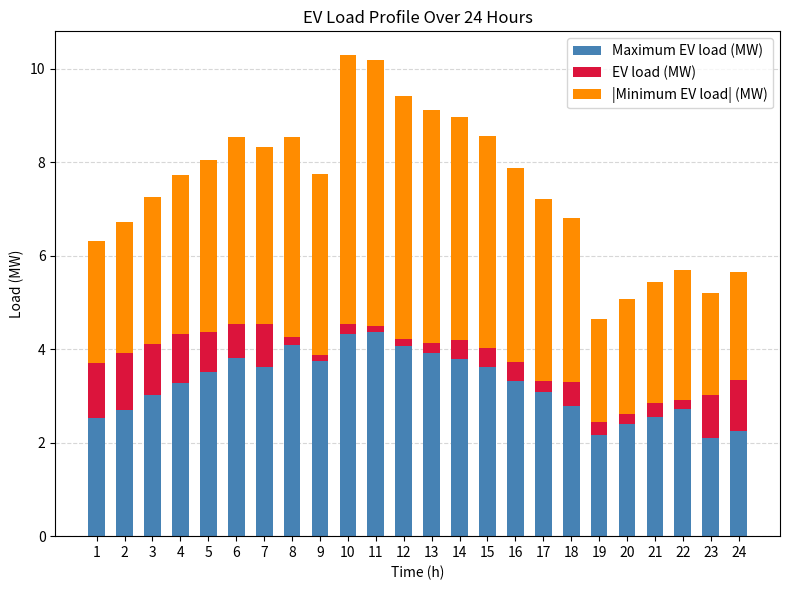

What is the total value across all series at 14?

9.0